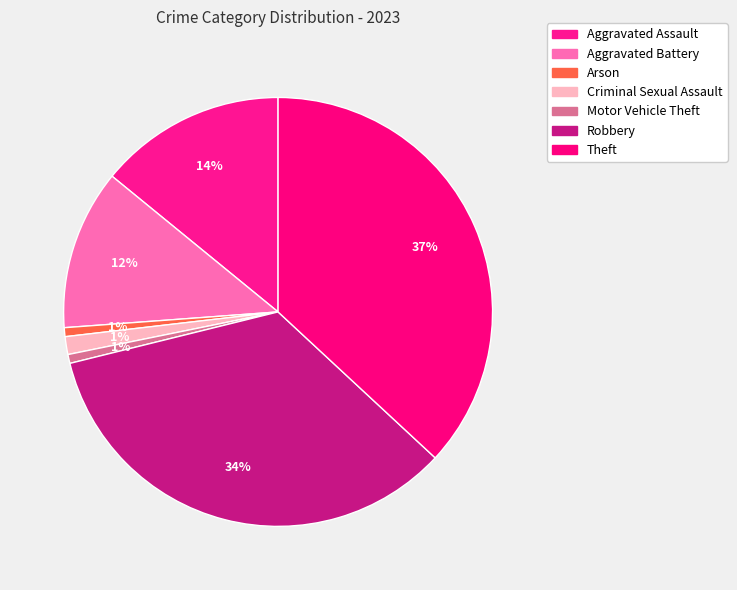

Which slice is the largest?

Theft